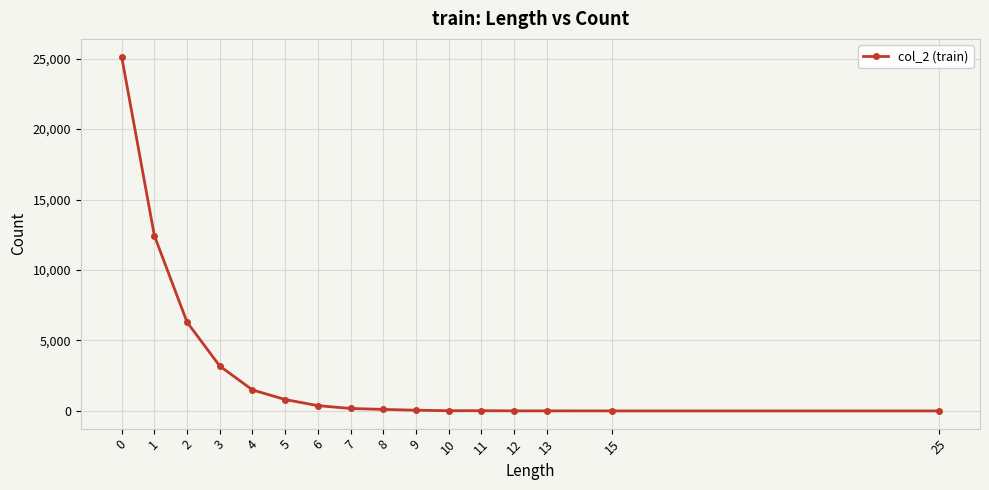

What is the value of the 3rd point from the left?

6299